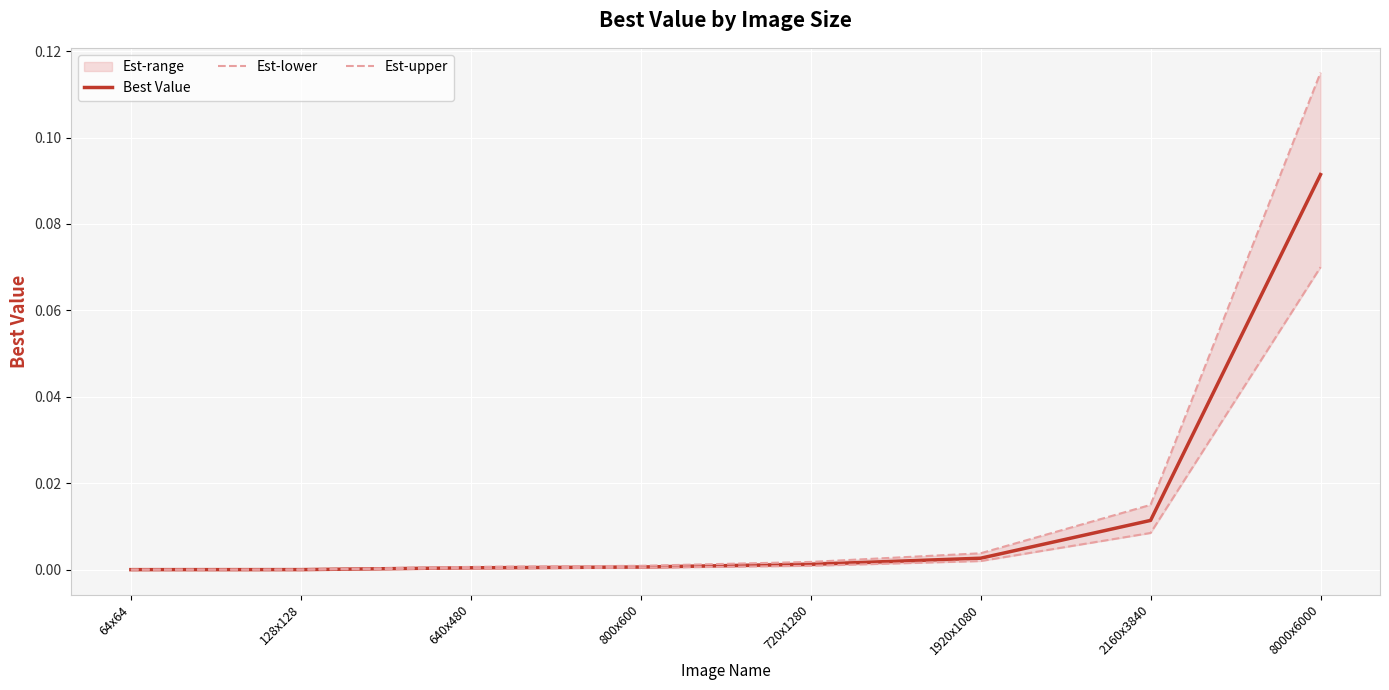

What is the difference between the Est-upper values at 8000x6000 and 2160x3840?

0.1